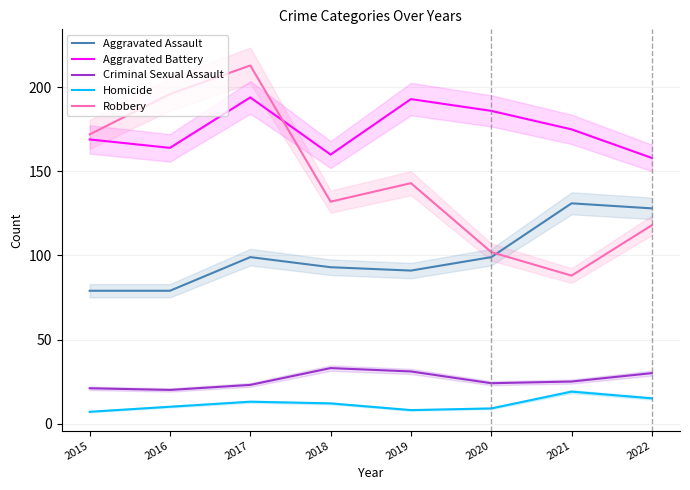

The value of Aggravated Battery at 2021 is 74. True or false?

False